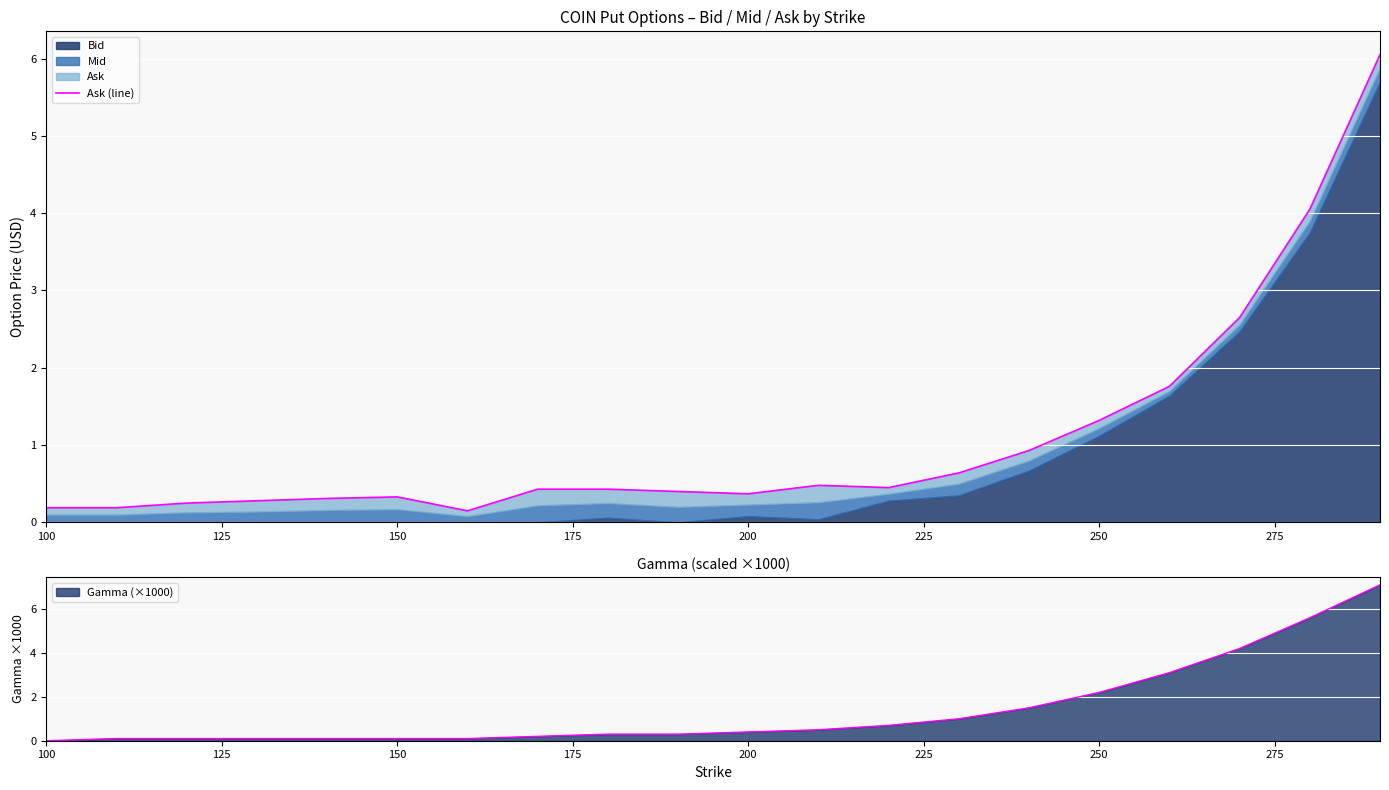

What is the maximum value for Gamma (×1000)?

7.1